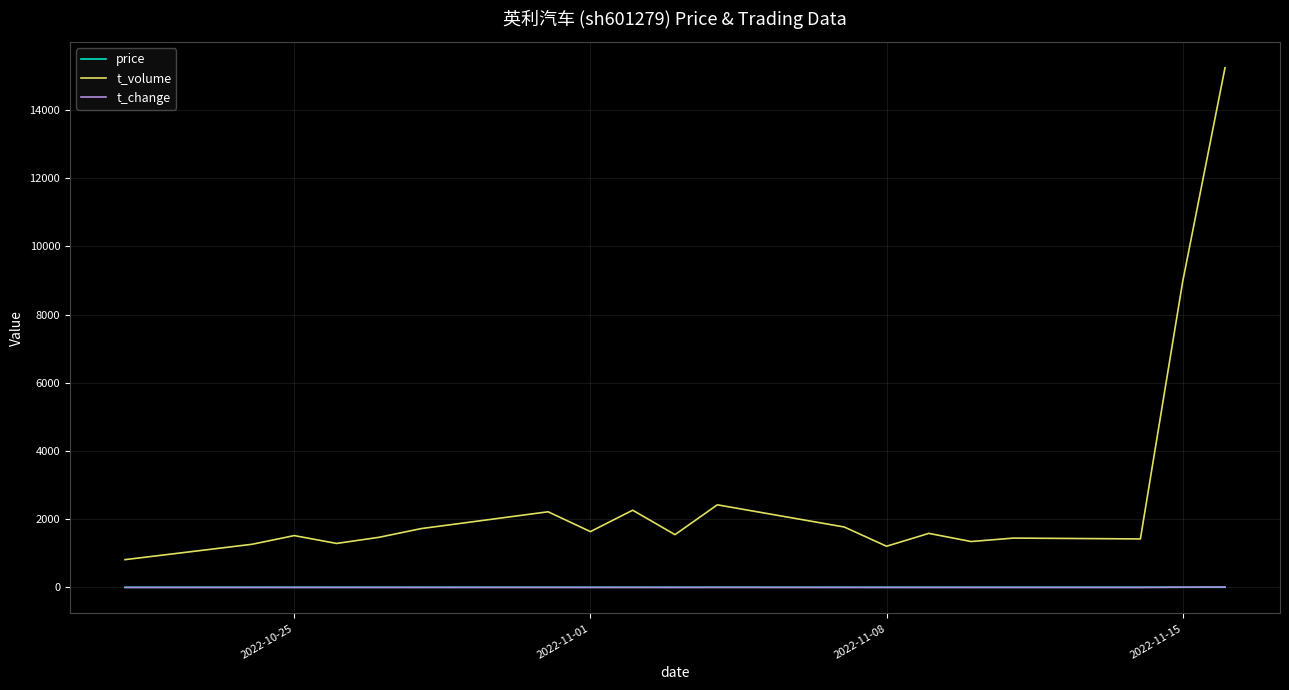

What is the lowest value of the price series?

5.0